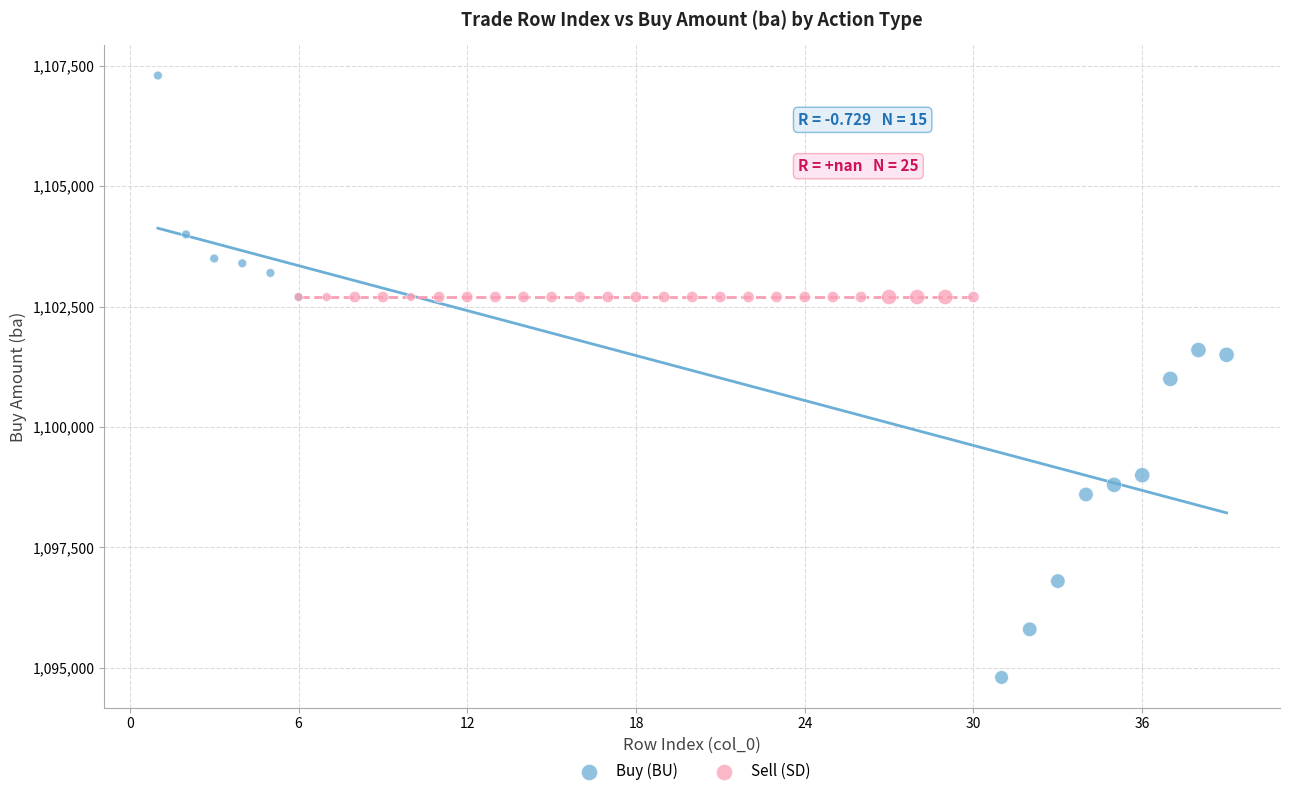

Which series reaches the maximum Y coordinate?

Buy (BU)